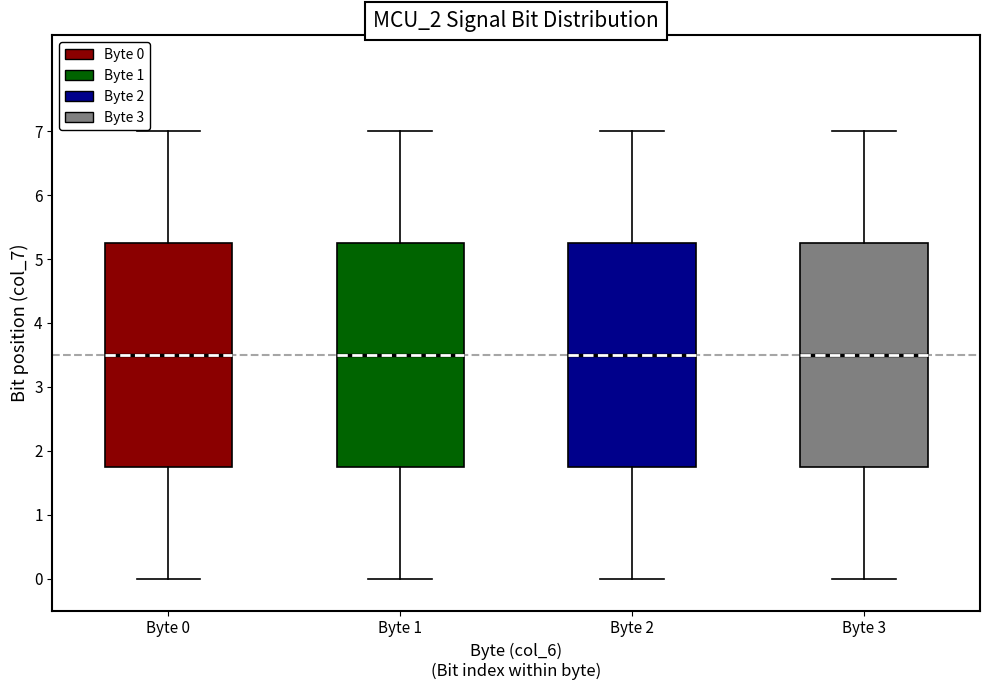

Where is the upper edge of the box for Byte 2 on the y-axis? The values are not printed on the chart, so give them approximately, as read against the axis.

5.3